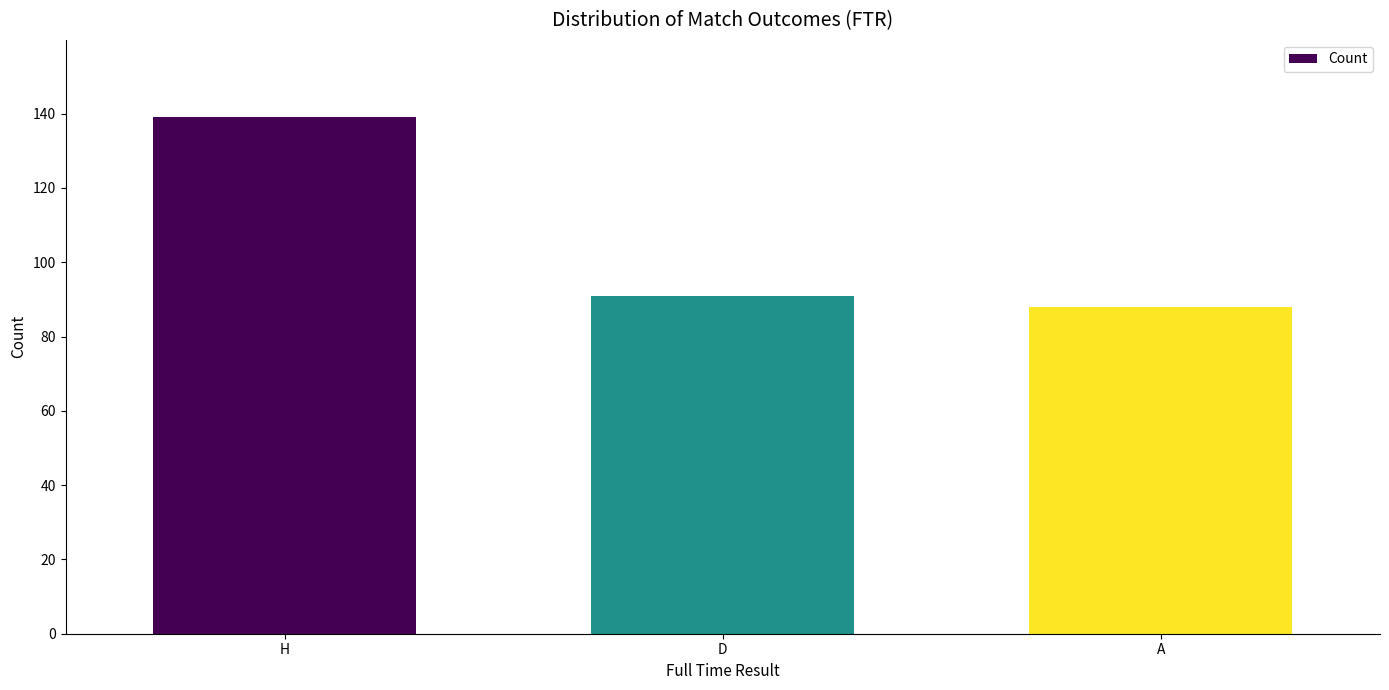

What is the difference between the maximum and minimum values?

51